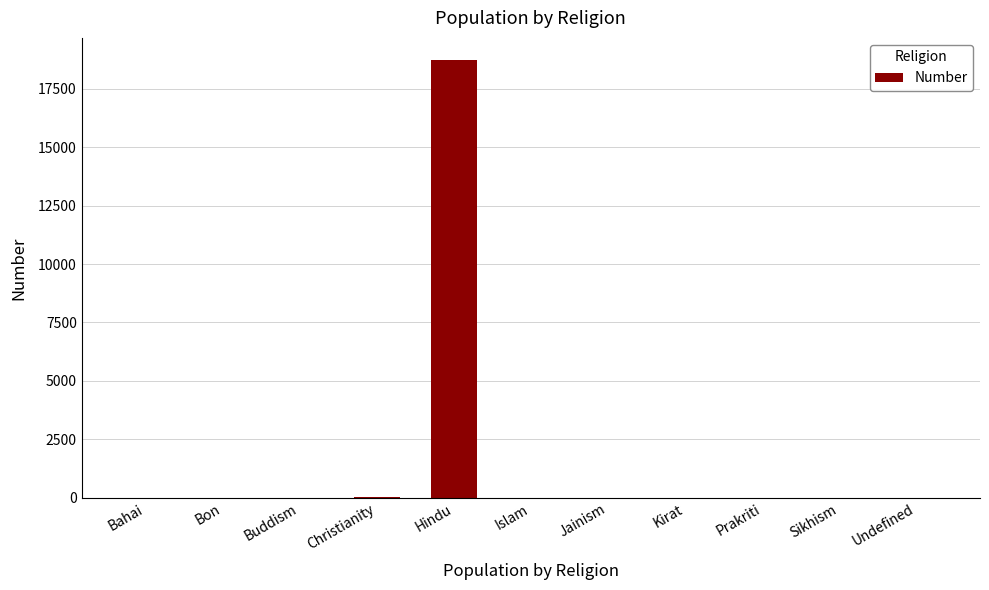

True or false: the data shows 10225 at Kirat.

False